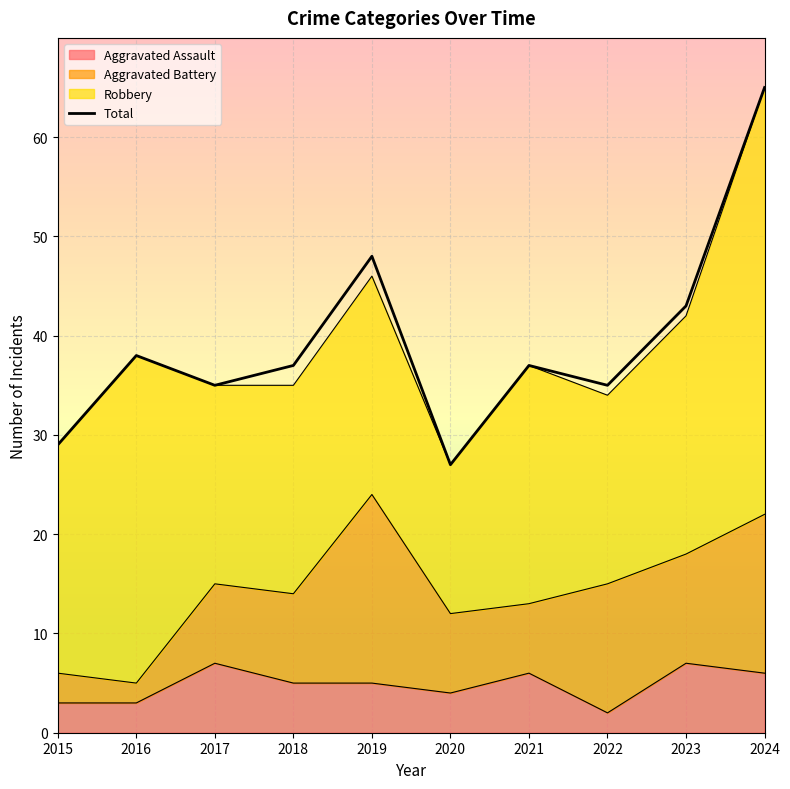

At which category does the chart reach its minimum across all series?

2020